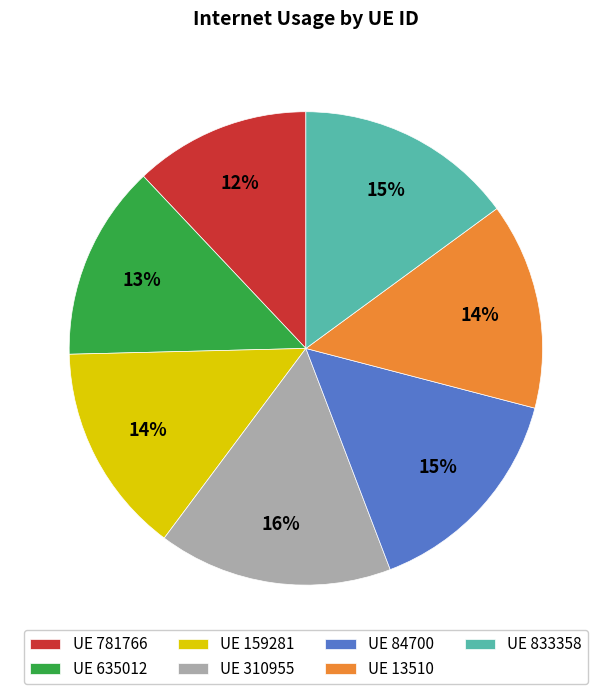

Is there any slice that represents more than half of the pie?

No